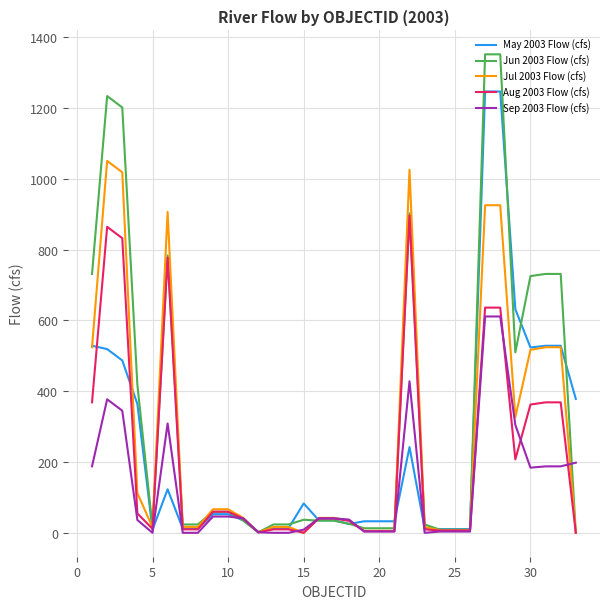

What is the maximum value for Aug 2003 Flow (cfs)?

896.5